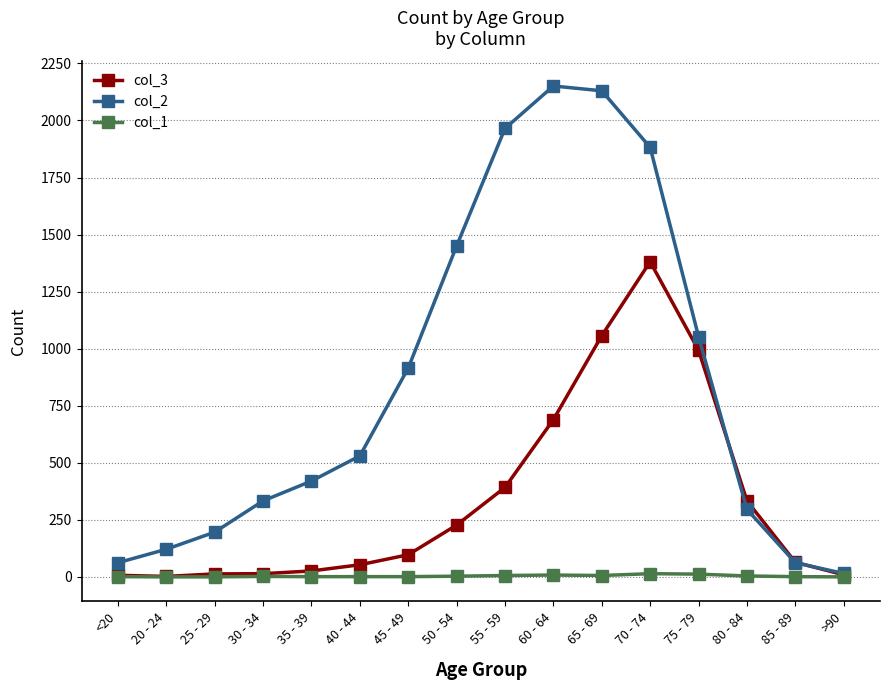

Is it true that col_1 equals 6 at 55 - 59?

True